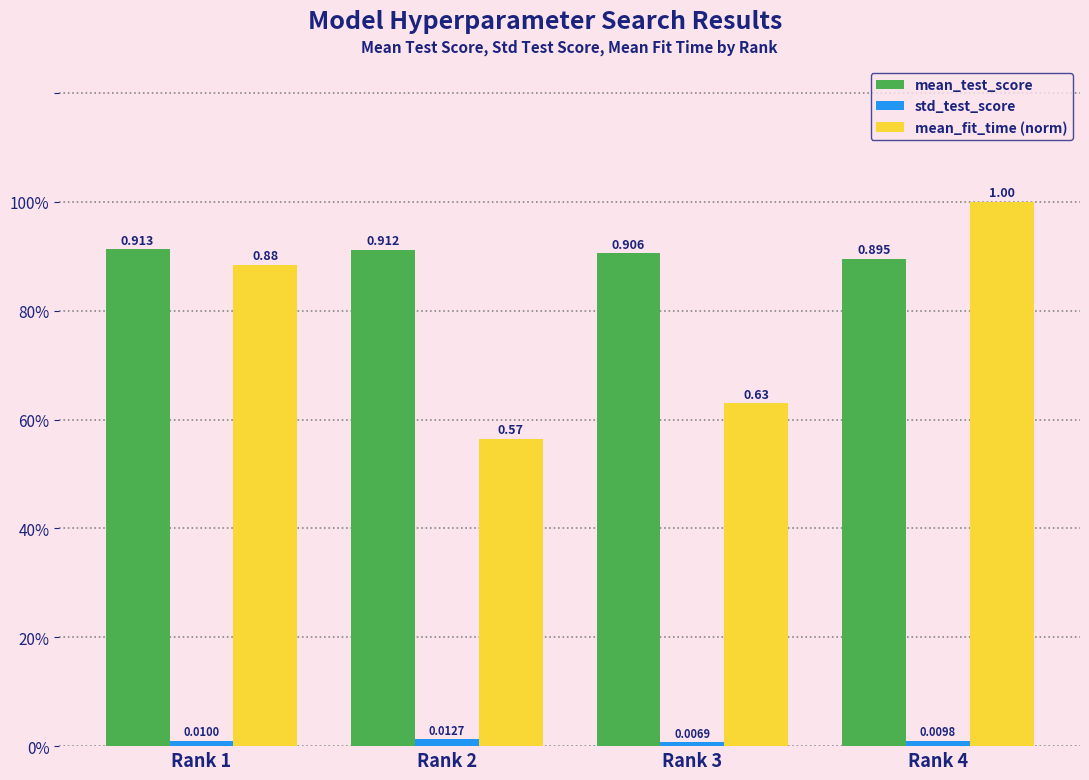

Reading left to right, extract all data points from this chart.

mean_test_score: Rank 1=0.9	Rank 2=0.9	Rank 3=0.9	Rank 4=0.9
std_test_score: Rank 1=0.0	Rank 2=0.0	Rank 3=0.0	Rank 4=0.0
mean_fit_time (norm): Rank 1=0.9	Rank 2=0.6	Rank 3=0.6	Rank 4=1.0